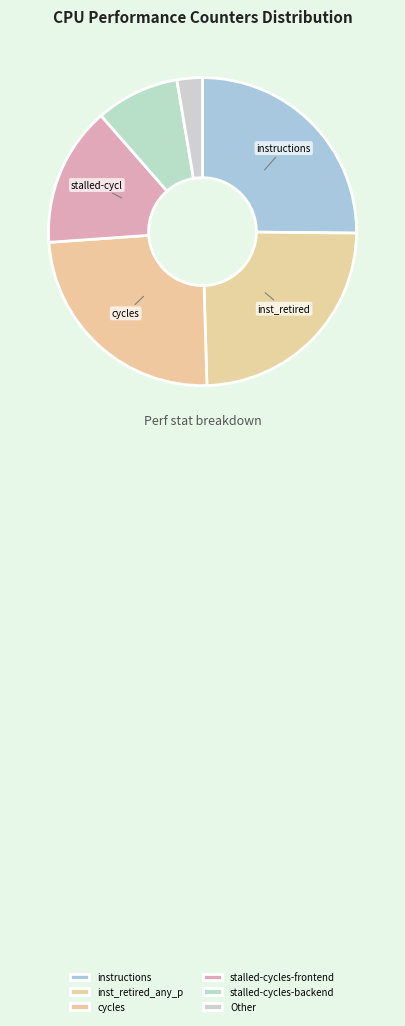

How many segments does this pie chart have?

6